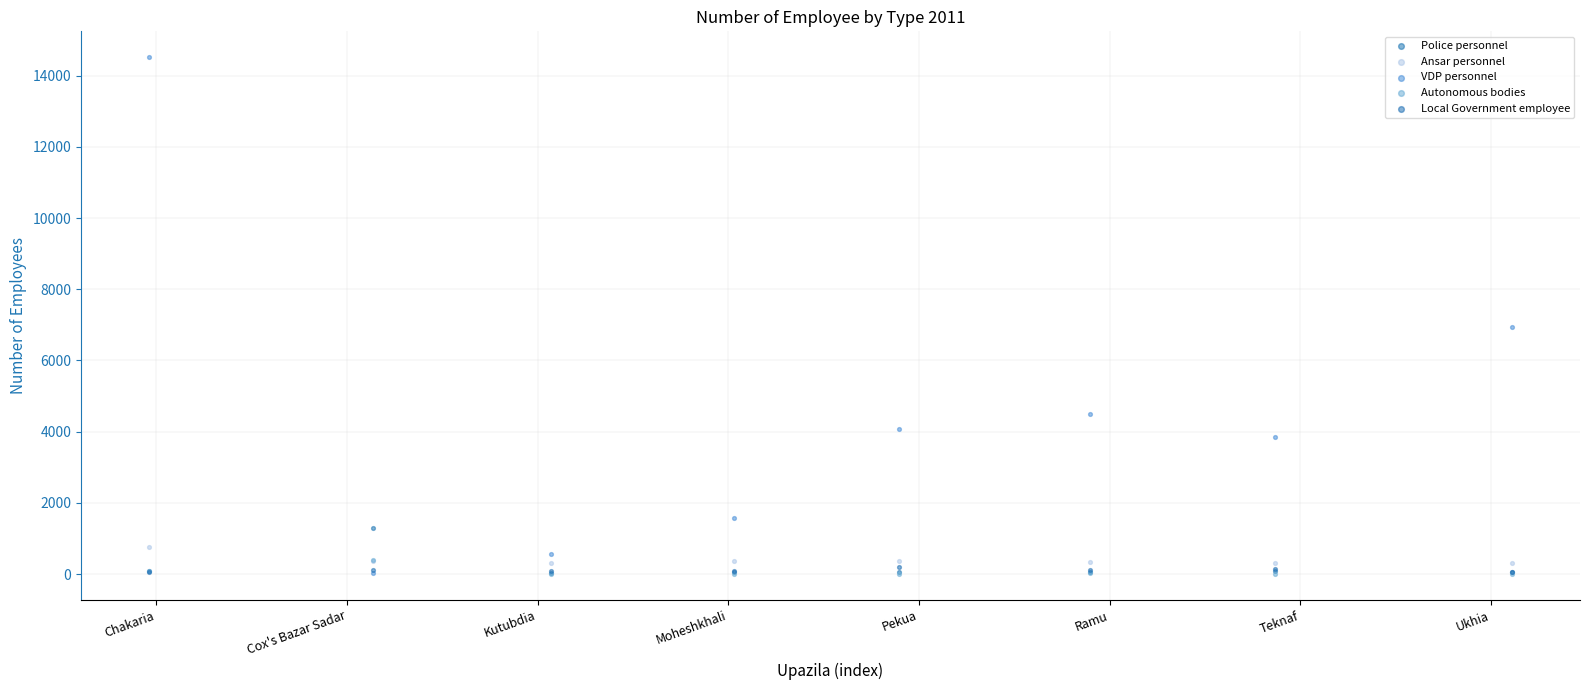

What are all the series names shown in the legend?

Police personnel, Ansar personnel, VDP personnel, Autonomous bodies, Local Government employee